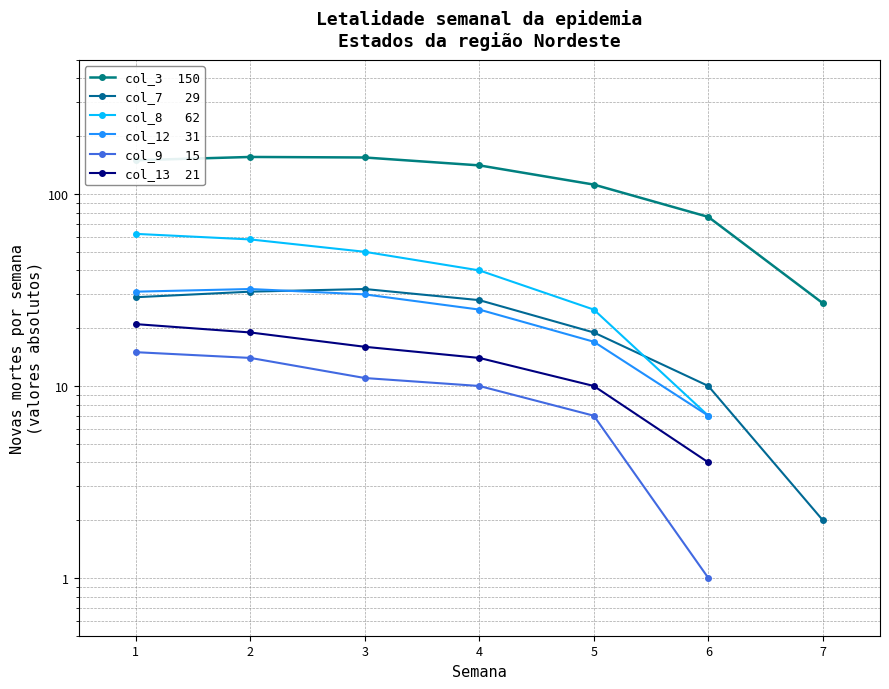

True or false: col_9   15 has more than 1 interior local peaks.

False